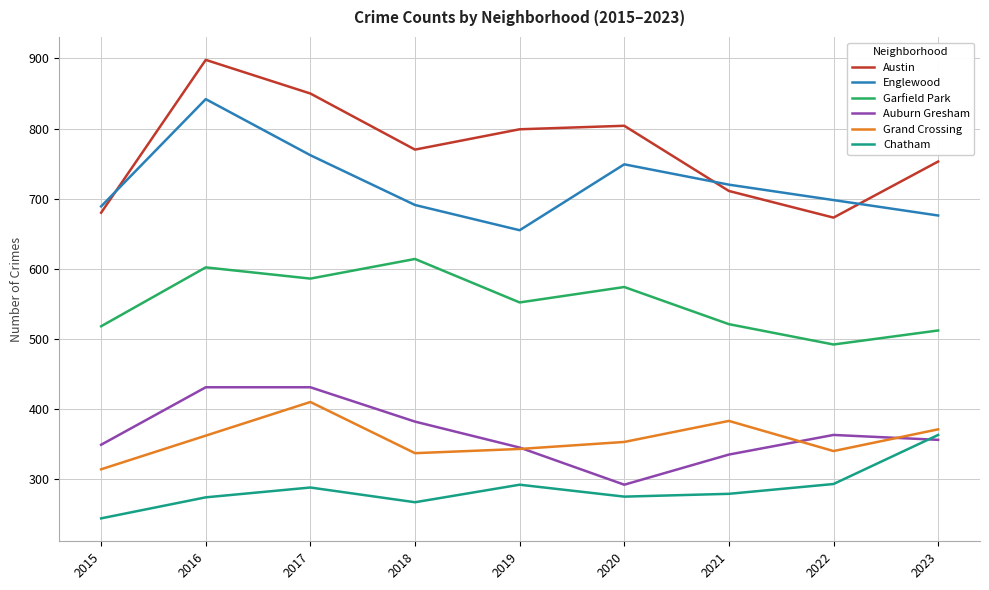

At which label is Austin closest to 785?

2019